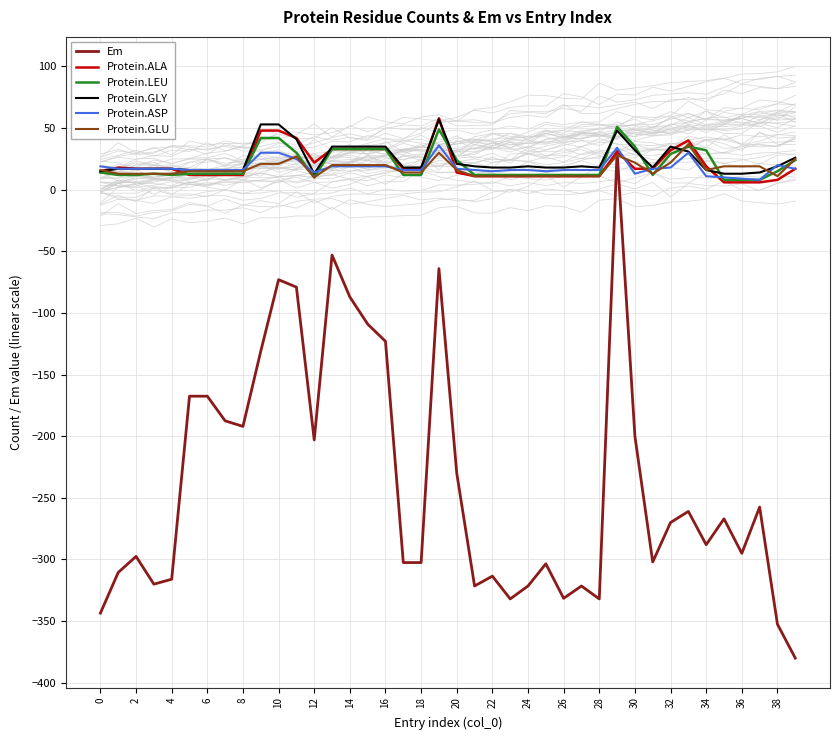

Reading left to right, what are all the values shown in this chart?

Em: -343.5	-310.5	-297.5	-320.0	-316.0	-167.5	-167.5	-187.5	-192.0	-131.0	-73.0	-79.0	-203.0	-53.0	-87.0	-109.0	-123.0	-302.5	-302.5	-64.0	-230.0	-321.5	-313.5	-332.0	-321.5	-303.5	-331.5	-321.5	-332.0	31.0	-200.0	-302.0	-270.0	-261.0	-288.0	-267.0	-295.0	-257.5	-352.5	-380.0
Protein.ALA: 15.0	18.0	17.0	17.0	17.0	12.0	12.0	12.0	12.0	48.0	48.0	42.0	22.0	33.0	33.0	33.0	33.0	17.0	17.0	58.0	14.0	11.0	11.0	11.0	11.0	11.0	11.0	11.0	11.0	31.0	17.0	17.0	32.0	40.0	19.0	6.0	6.0	6.0	8.0	17.0
Protein.LEU: 14.0	12.0	12.0	13.0	12.0	13.0	13.0	13.0	13.0	42.0	42.0	30.0	10.0	33.0	33.0	33.0	33.0	12.0	12.0	49.0	24.0	12.0	12.0	12.0	12.0	12.0	12.0	12.0	12.0	51.0	35.0	12.0	29.0	35.0	32.0	8.0	8.0	8.0	15.0	24.0
Protein.GLY: 15.0	17.0	17.0	17.0	17.0	16.0	16.0	16.0	16.0	53.0	53.0	41.0	13.0	35.0	35.0	35.0	35.0	18.0	18.0	57.0	21.0	19.0	18.0	18.0	19.0	18.0	18.0	19.0	18.0	48.0	32.0	18.0	35.0	31.0	16.0	13.0	13.0	14.0	19.0	26.0
Protein.ASP: 19.0	17.0	17.0	17.0	17.0	16.0	16.0	16.0	16.0	30.0	30.0	25.0	14.0	19.0	19.0	19.0	19.0	16.0	16.0	36.0	17.0	16.0	15.0	16.0	16.0	15.0	16.0	16.0	16.0	34.0	13.0	17.0	18.0	30.0	11.0	10.0	9.0	8.0	20.0	17.0
Protein.GLU: 16.0	13.0	13.0	13.0	13.0	15.0	15.0	15.0	15.0	21.0	21.0	27.0	10.0	20.0	20.0	20.0	20.0	14.0	14.0	30.0	16.0	11.0	11.0	11.0	11.0	11.0	11.0	11.0	11.0	28.0	22.0	13.0	22.0	37.0	16.0	19.0	19.0	19.0	11.0	25.0